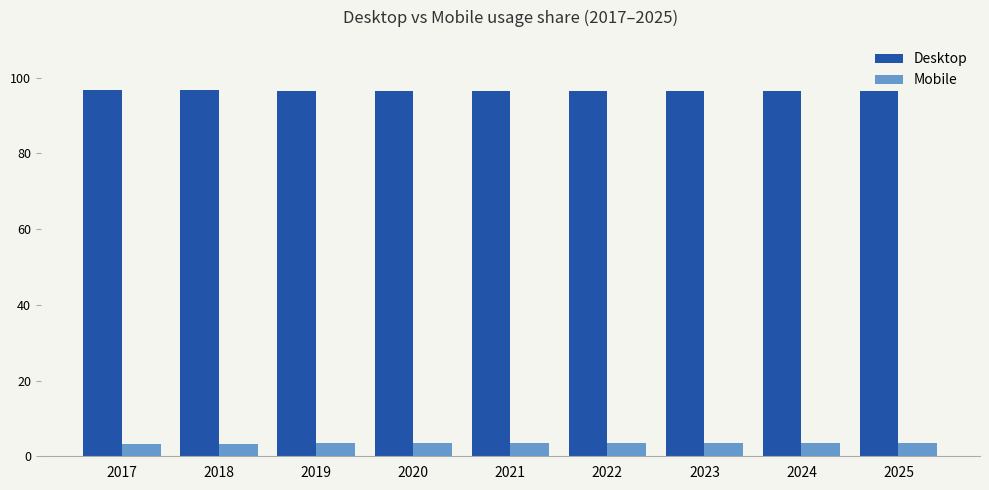

How many Desktop values are between 96 and 97?

9